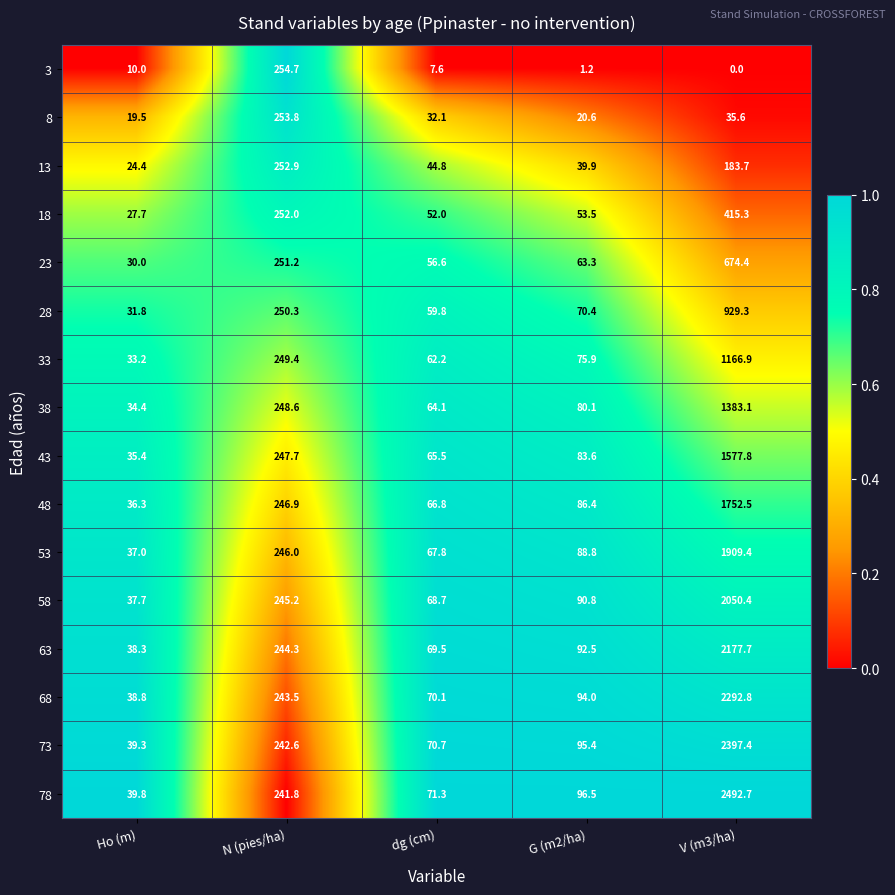

Is it true that 53 equals 49.9 at Ho (m)?

False